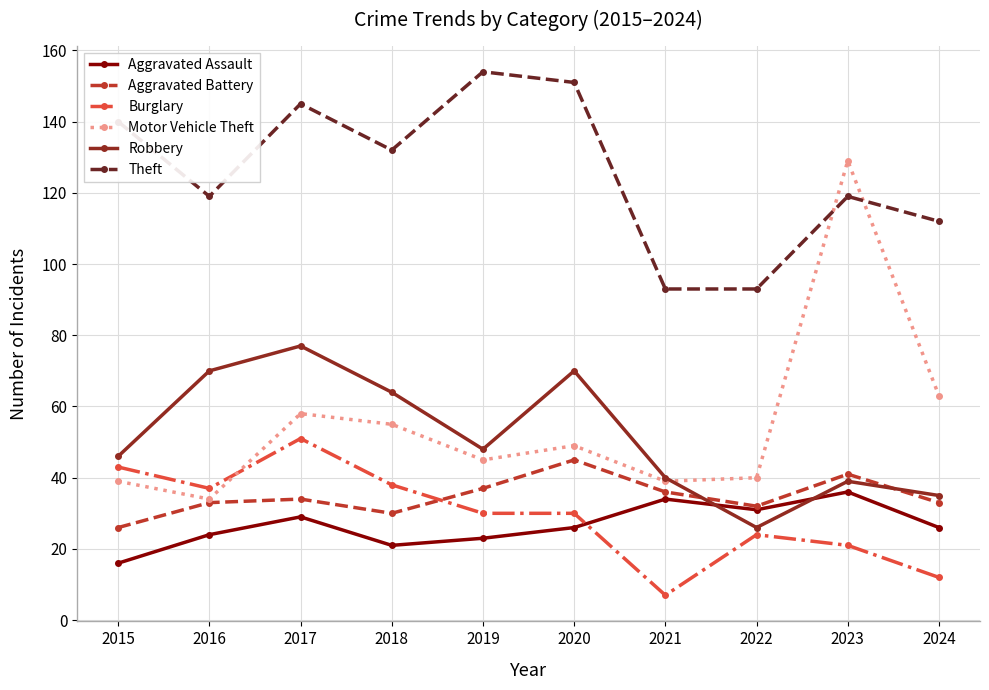

At which label does Burglary reach its minimum?

2021